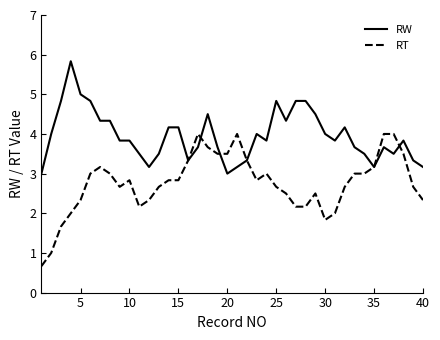

True or false: RT and RW intersect in this chart.

True